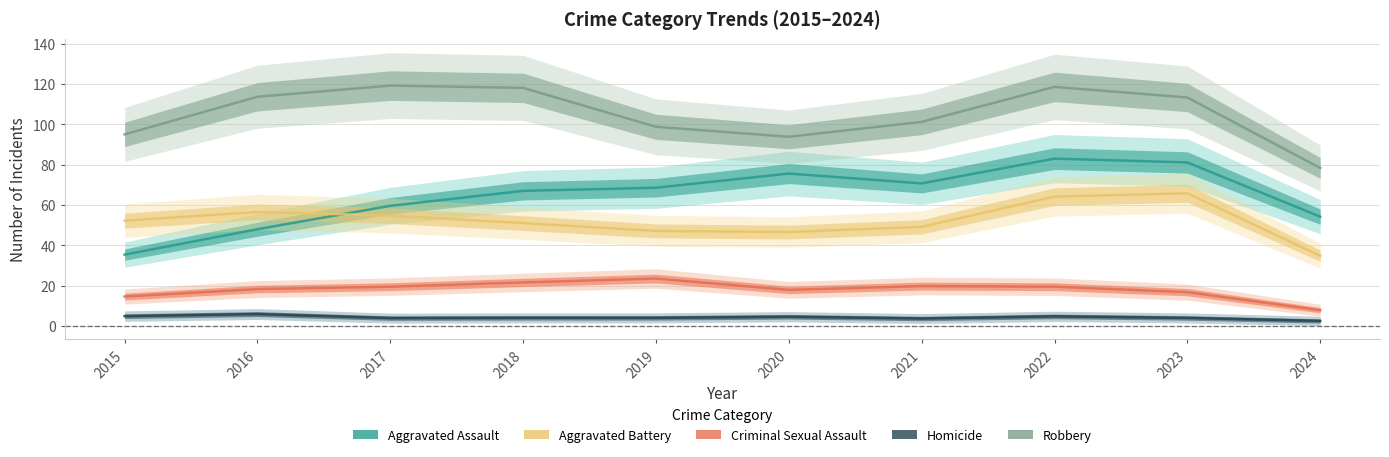

What is the value of the Homicide point at the 5th from the left?

3